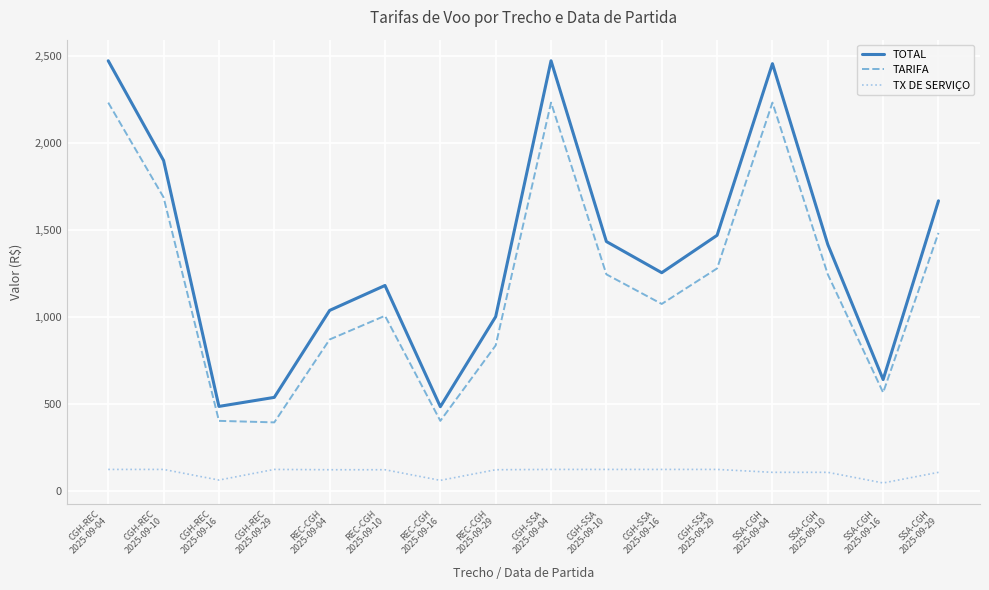

Count the number of data series in this chart.

3